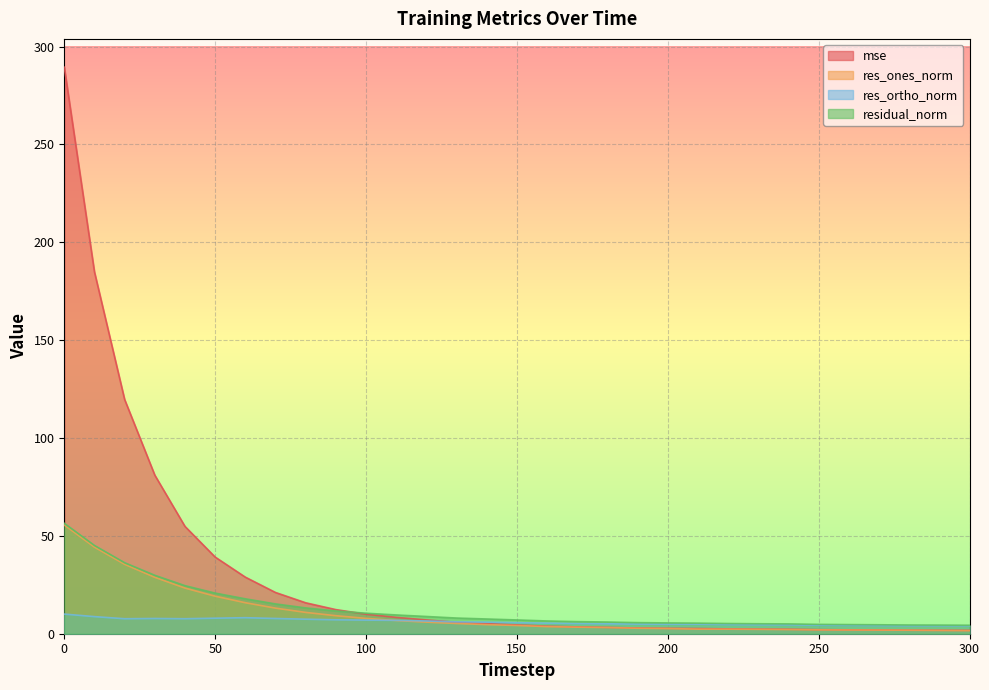

What is the total value across all series at 50?

87.1